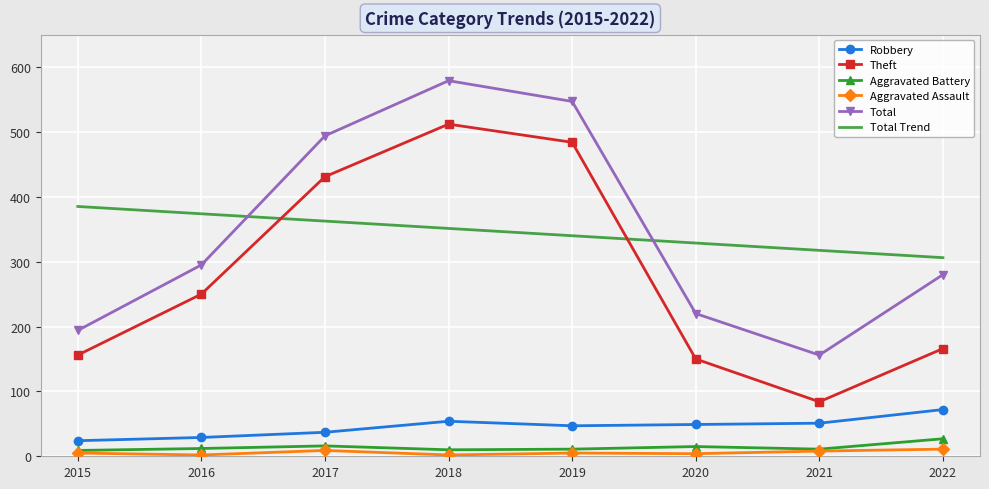

True or false: Robbery has a value of 54.0 at 2018.

True